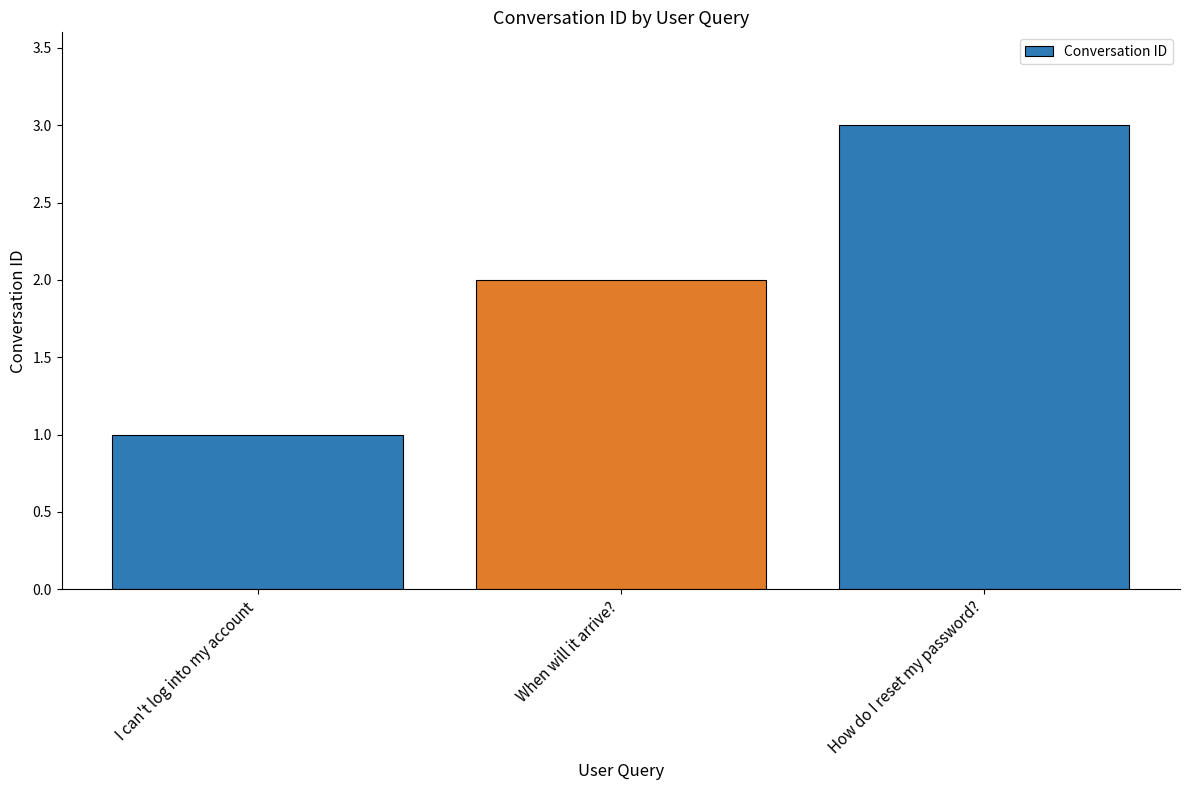

What is the change in value from When will it arrive? to How do I reset my password??

+1